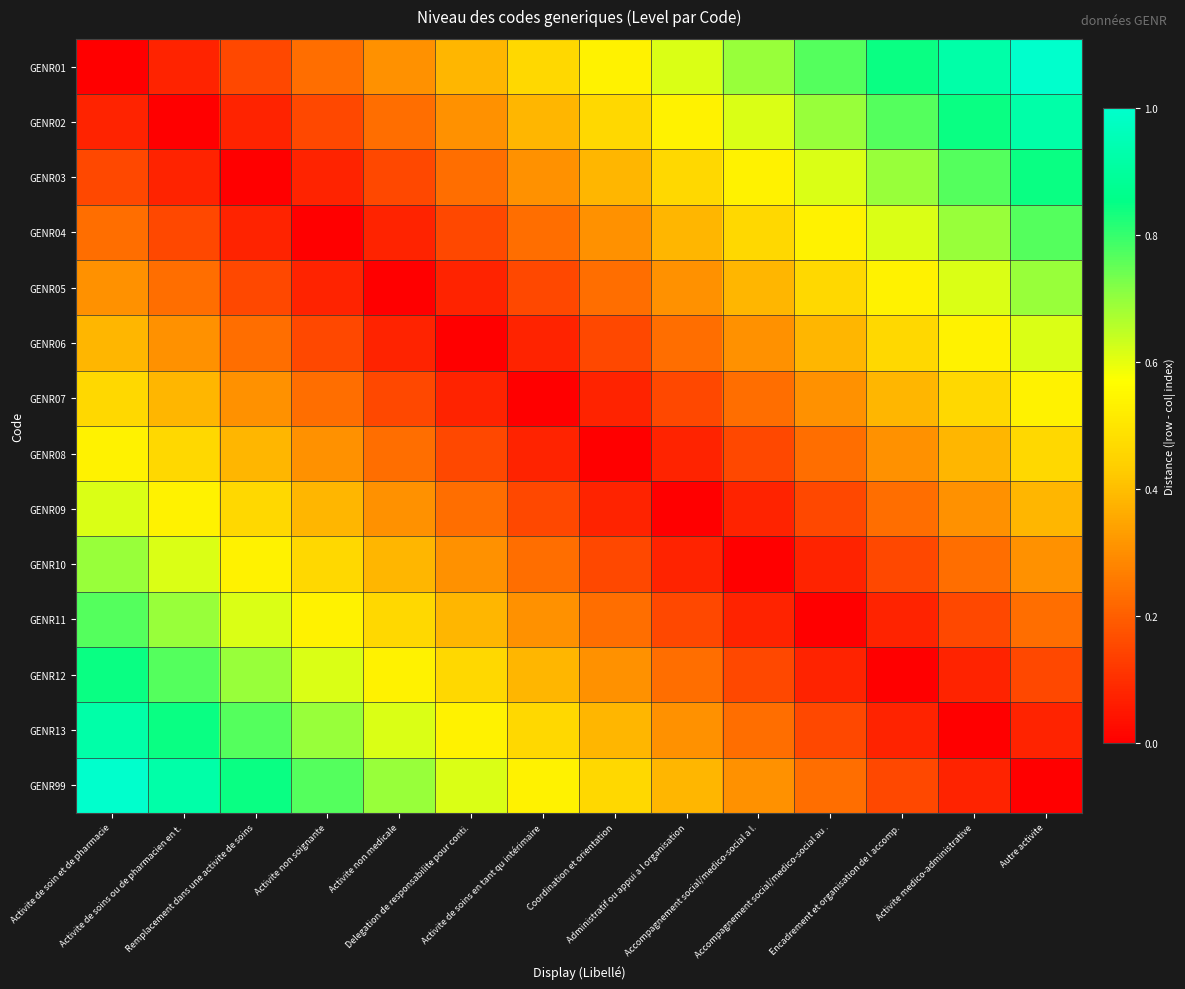

Reading right to left, what are all the values shown in this chart?

GENR01: Autre activite=1.0	Activite medico-administrative=0.9	Encadrement et organisation de l accomp.=0.8	Accompagnement social/medico-social au .=0.8	Accompagnement social/medico-social a l.=0.7	Administratif ou appui a l organisation=0.6	Coordination et orientation=0.5	Activite de soins en tant qu intérimaire=0.5	Delegation de responsabilite pour conti.=0.4	Activite non medicale=0.3	Activite non soignante=0.2	Remplacement dans une activite de soins=0.2	Activite de soins ou de pharmacien en t.=0.1	Activite de soin et de pharmacie=0.0
GENR02: Autre activite=0.9	Activite medico-administrative=0.8	Encadrement et organisation de l accomp.=0.8	Accompagnement social/medico-social au .=0.7	Accompagnement social/medico-social a l.=0.6	Administratif ou appui a l organisation=0.5	Coordination et orientation=0.5	Activite de soins en tant qu intérimaire=0.4	Delegation de responsabilite pour conti.=0.3	Activite non medicale=0.2	Activite non soignante=0.2	Remplacement dans une activite de soins=0.1	Activite de soins ou de pharmacien en t.=0.0	Activite de soin et de pharmacie=0.1
GENR03: Autre activite=0.8	Activite medico-administrative=0.8	Encadrement et organisation de l accomp.=0.7	Accompagnement social/medico-social au .=0.6	Accompagnement social/medico-social a l.=0.5	Administratif ou appui a l organisation=0.5	Coordination et orientation=0.4	Activite de soins en tant qu intérimaire=0.3	Delegation de responsabilite pour conti.=0.2	Activite non medicale=0.2	Activite non soignante=0.1	Remplacement dans une activite de soins=0.0	Activite de soins ou de pharmacien en t.=0.1	Activite de soin et de pharmacie=0.2
GENR04: Autre activite=0.8	Activite medico-administrative=0.7	Encadrement et organisation de l accomp.=0.6	Accompagnement social/medico-social au .=0.5	Accompagnement social/medico-social a l.=0.5	Administratif ou appui a l organisation=0.4	Coordination et orientation=0.3	Activite de soins en tant qu intérimaire=0.2	Delegation de responsabilite pour conti.=0.2	Activite non medicale=0.1	Activite non soignante=0.0	Remplacement dans une activite de soins=0.1	Activite de soins ou de pharmacien en t.=0.2	Activite de soin et de pharmacie=0.2
GENR05: Autre activite=0.7	Activite medico-administrative=0.6	Encadrement et organisation de l accomp.=0.5	Accompagnement social/medico-social au .=0.5	Accompagnement social/medico-social a l.=0.4	Administratif ou appui a l organisation=0.3	Coordination et orientation=0.2	Activite de soins en tant qu intérimaire=0.2	Delegation de responsabilite pour conti.=0.1	Activite non medicale=0.0	Activite non soignante=0.1	Remplacement dans une activite de soins=0.2	Activite de soins ou de pharmacien en t.=0.2	Activite de soin et de pharmacie=0.3
GENR06: Autre activite=0.6	Activite medico-administrative=0.5	Encadrement et organisation de l accomp.=0.5	Accompagnement social/medico-social au .=0.4	Accompagnement social/medico-social a l.=0.3	Administratif ou appui a l organisation=0.2	Coordination et orientation=0.2	Activite de soins en tant qu intérimaire=0.1	Delegation de responsabilite pour conti.=0.0	Activite non medicale=0.1	Activite non soignante=0.2	Remplacement dans une activite de soins=0.2	Activite de soins ou de pharmacien en t.=0.3	Activite de soin et de pharmacie=0.4
GENR07: Autre activite=0.5	Activite medico-administrative=0.5	Encadrement et organisation de l accomp.=0.4	Accompagnement social/medico-social au .=0.3	Accompagnement social/medico-social a l.=0.2	Administratif ou appui a l organisation=0.2	Coordination et orientation=0.1	Activite de soins en tant qu intérimaire=0.0	Delegation de responsabilite pour conti.=0.1	Activite non medicale=0.2	Activite non soignante=0.2	Remplacement dans une activite de soins=0.3	Activite de soins ou de pharmacien en t.=0.4	Activite de soin et de pharmacie=0.5
GENR08: Autre activite=0.5	Activite medico-administrative=0.4	Encadrement et organisation de l accomp.=0.3	Accompagnement social/medico-social au .=0.2	Accompagnement social/medico-social a l.=0.2	Administratif ou appui a l organisation=0.1	Coordination et orientation=0.0	Activite de soins en tant qu intérimaire=0.1	Delegation de responsabilite pour conti.=0.2	Activite non medicale=0.2	Activite non soignante=0.3	Remplacement dans une activite de soins=0.4	Activite de soins ou de pharmacien en t.=0.5	Activite de soin et de pharmacie=0.5
GENR09: Autre activite=0.4	Activite medico-administrative=0.3	Encadrement et organisation de l accomp.=0.2	Accompagnement social/medico-social au .=0.2	Accompagnement social/medico-social a l.=0.1	Administratif ou appui a l organisation=0.0	Coordination et orientation=0.1	Activite de soins en tant qu intérimaire=0.2	Delegation de responsabilite pour conti.=0.2	Activite non medicale=0.3	Activite non soignante=0.4	Remplacement dans une activite de soins=0.5	Activite de soins ou de pharmacien en t.=0.5	Activite de soin et de pharmacie=0.6
GENR10: Autre activite=0.3	Activite medico-administrative=0.2	Encadrement et organisation de l accomp.=0.2	Accompagnement social/medico-social au .=0.1	Accompagnement social/medico-social a l.=0.0	Administratif ou appui a l organisation=0.1	Coordination et orientation=0.2	Activite de soins en tant qu intérimaire=0.2	Delegation de responsabilite pour conti.=0.3	Activite non medicale=0.4	Activite non soignante=0.5	Remplacement dans une activite de soins=0.5	Activite de soins ou de pharmacien en t.=0.6	Activite de soin et de pharmacie=0.7
GENR11: Autre activite=0.2	Activite medico-administrative=0.2	Encadrement et organisation de l accomp.=0.1	Accompagnement social/medico-social au .=0.0	Accompagnement social/medico-social a l.=0.1	Administratif ou appui a l organisation=0.2	Coordination et orientation=0.2	Activite de soins en tant qu intérimaire=0.3	Delegation de responsabilite pour conti.=0.4	Activite non medicale=0.5	Activite non soignante=0.5	Remplacement dans une activite de soins=0.6	Activite de soins ou de pharmacien en t.=0.7	Activite de soin et de pharmacie=0.8
GENR12: Autre activite=0.2	Activite medico-administrative=0.1	Encadrement et organisation de l accomp.=0.0	Accompagnement social/medico-social au .=0.1	Accompagnement social/medico-social a l.=0.2	Administratif ou appui a l organisation=0.2	Coordination et orientation=0.3	Activite de soins en tant qu intérimaire=0.4	Delegation de responsabilite pour conti.=0.5	Activite non medicale=0.5	Activite non soignante=0.6	Remplacement dans une activite de soins=0.7	Activite de soins ou de pharmacien en t.=0.8	Activite de soin et de pharmacie=0.8
GENR13: Autre activite=0.1	Activite medico-administrative=0.0	Encadrement et organisation de l accomp.=0.1	Accompagnement social/medico-social au .=0.2	Accompagnement social/medico-social a l.=0.2	Administratif ou appui a l organisation=0.3	Coordination et orientation=0.4	Activite de soins en tant qu intérimaire=0.5	Delegation de responsabilite pour conti.=0.5	Activite non medicale=0.6	Activite non soignante=0.7	Remplacement dans une activite de soins=0.8	Activite de soins ou de pharmacien en t.=0.8	Activite de soin et de pharmacie=0.9
GENR99: Autre activite=0.0	Activite medico-administrative=0.1	Encadrement et organisation de l accomp.=0.2	Accompagnement social/medico-social au .=0.2	Accompagnement social/medico-social a l.=0.3	Administratif ou appui a l organisation=0.4	Coordination et orientation=0.5	Activite de soins en tant qu intérimaire=0.5	Delegation de responsabilite pour conti.=0.6	Activite non medicale=0.7	Activite non soignante=0.8	Remplacement dans une activite de soins=0.8	Activite de soins ou de pharmacien en t.=0.9	Activite de soin et de pharmacie=1.0